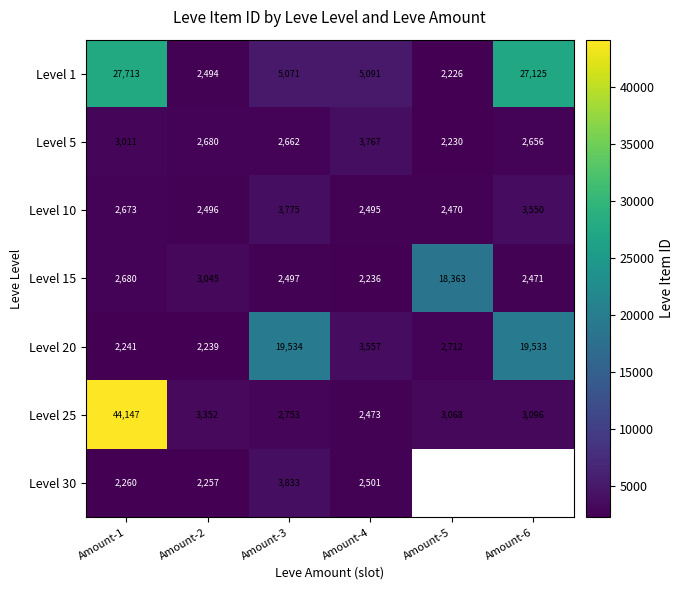

The value of Level 20 at Amount-5 is 1688.2. True or false?

False